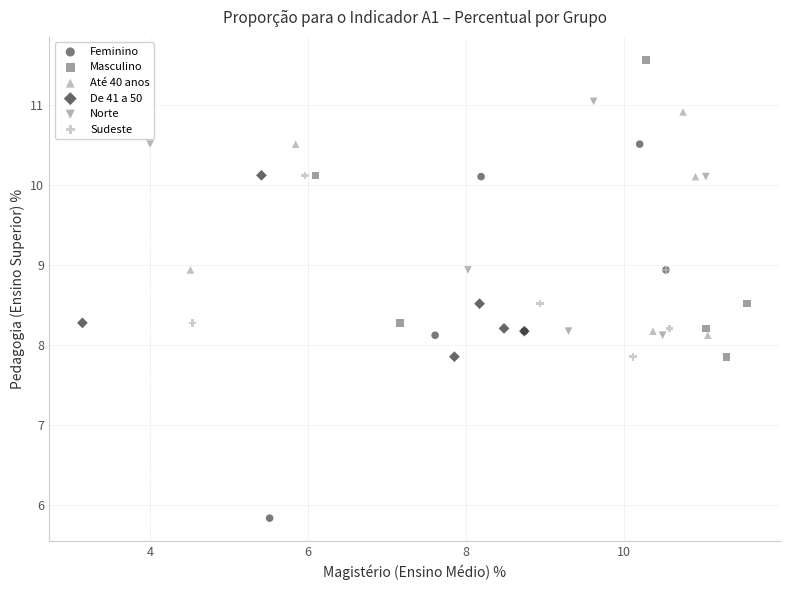

Which series has the widest spread of Y values?

Feminino